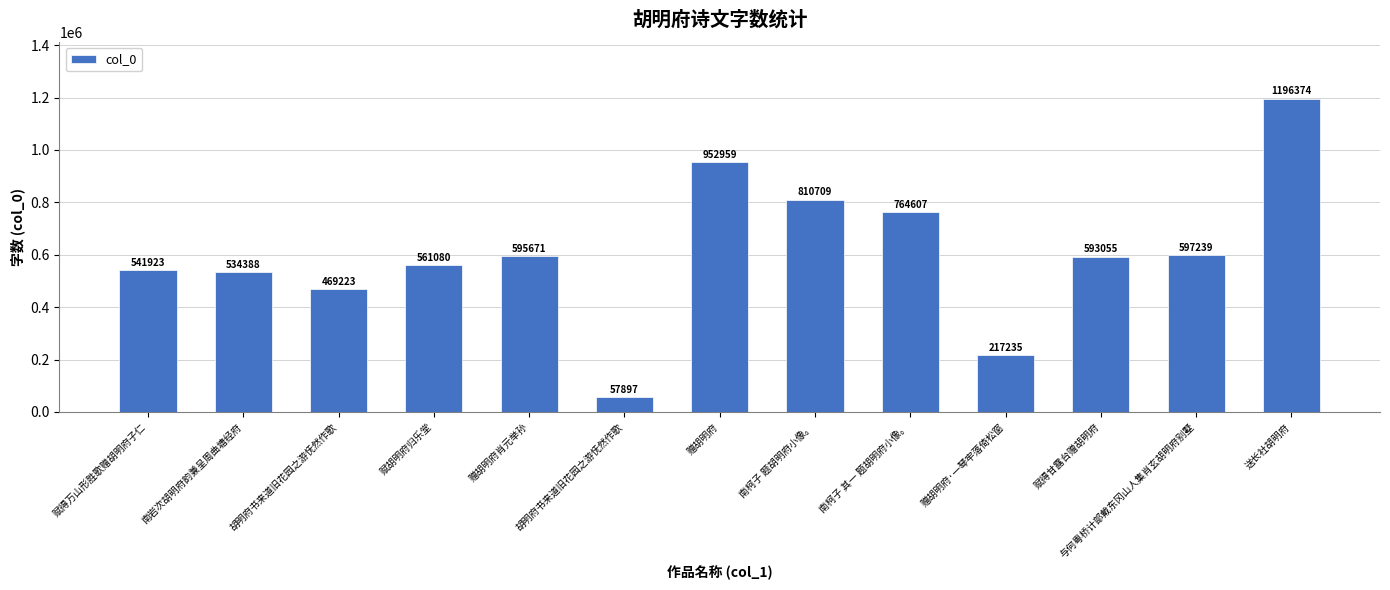

List the labels in order of value, smallest first.

胡明府书来道旧花园之游怃然作歌, 赠胡明府·一琴牢落倚松窗, 胡明府书来道旧花园之游怃然作歌, 南岩次胡明府韵兼呈周曲塘经府, 赋得万山形胜歌赠胡明府子仁, 赋胡明府归乐堂, 赋得甘露台赠胡明府, 赠胡明府肖元举孙, 与何粤桥计部戴东冈山人集肖玄胡明府别墅, 南柯子 其一 题胡明府小像。, 南柯子 题胡明府小像。, 赠胡明府, 送长社胡明府